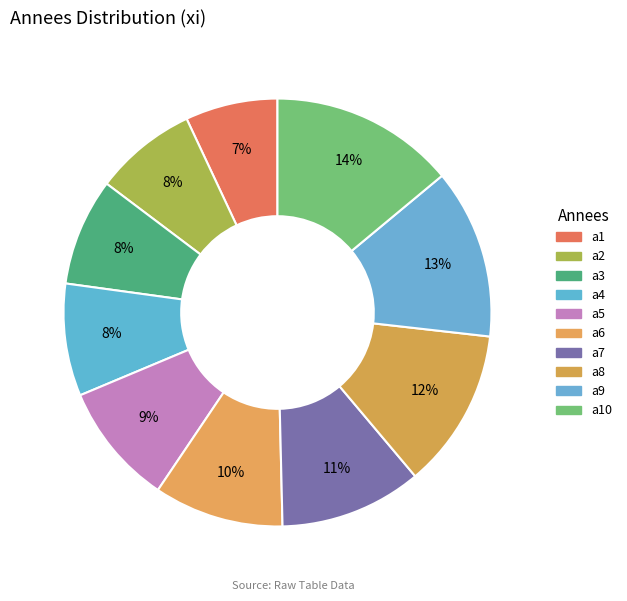

What is the smallest slice in the pie chart?

a1